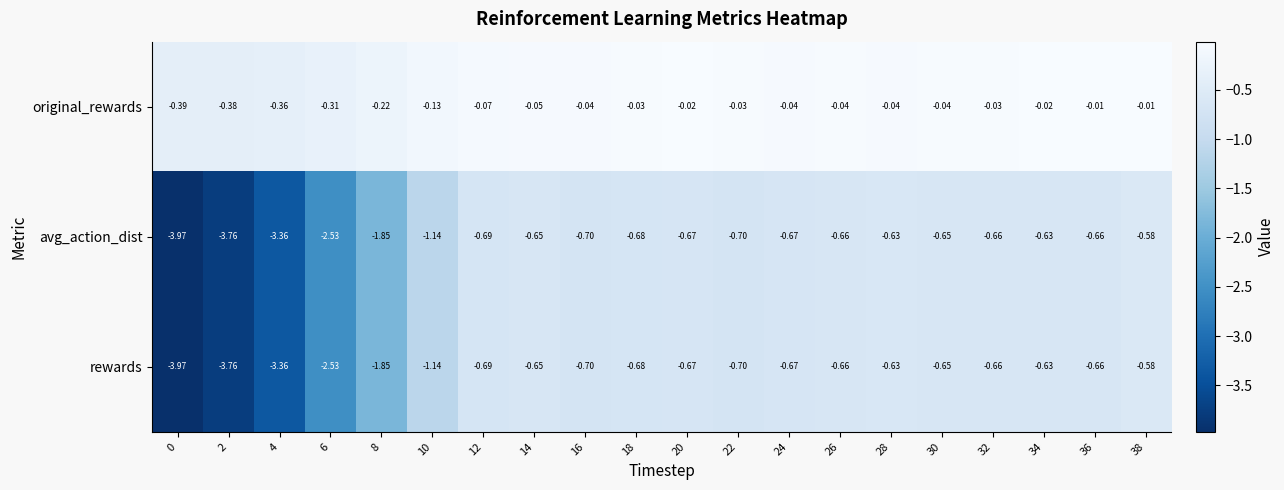

Is the value of original_rewards at 36 greater than the value of rewards at 6?

Yes